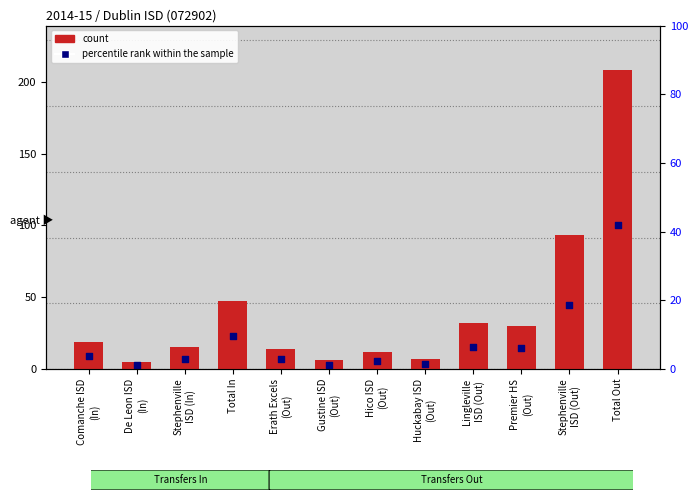

Which series reaches the minimum Y coordinate?

percentile rank within the sample